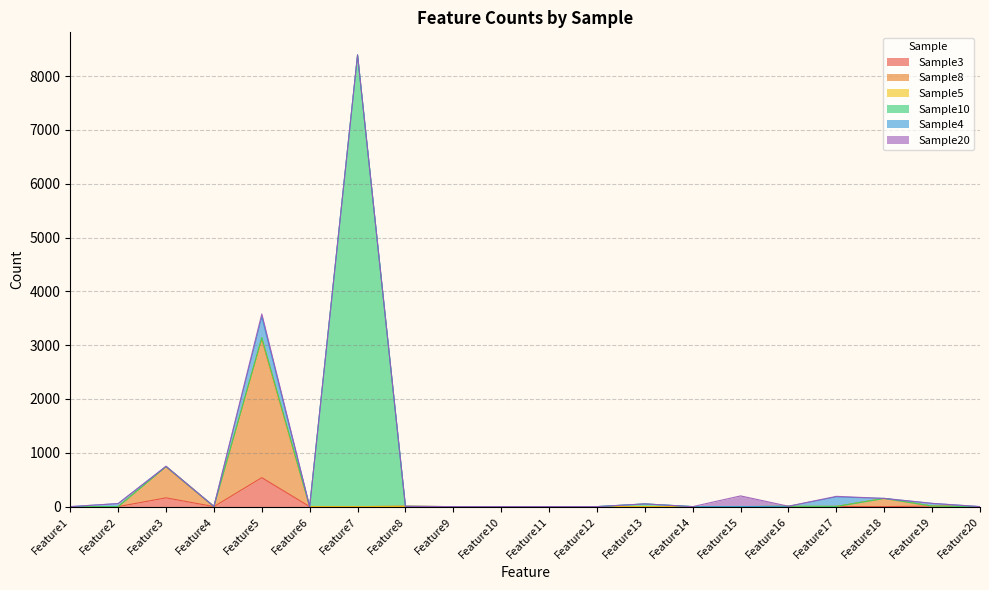

How many values in Sample8 are above zero?

3